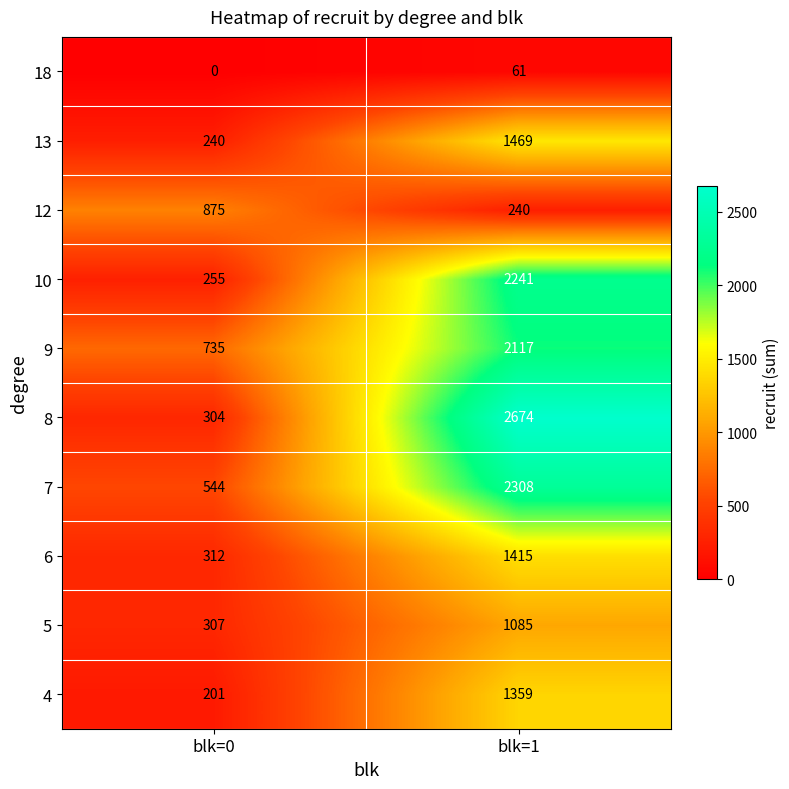

What is the difference between the 13 values at blk=1 and blk=0?

1229